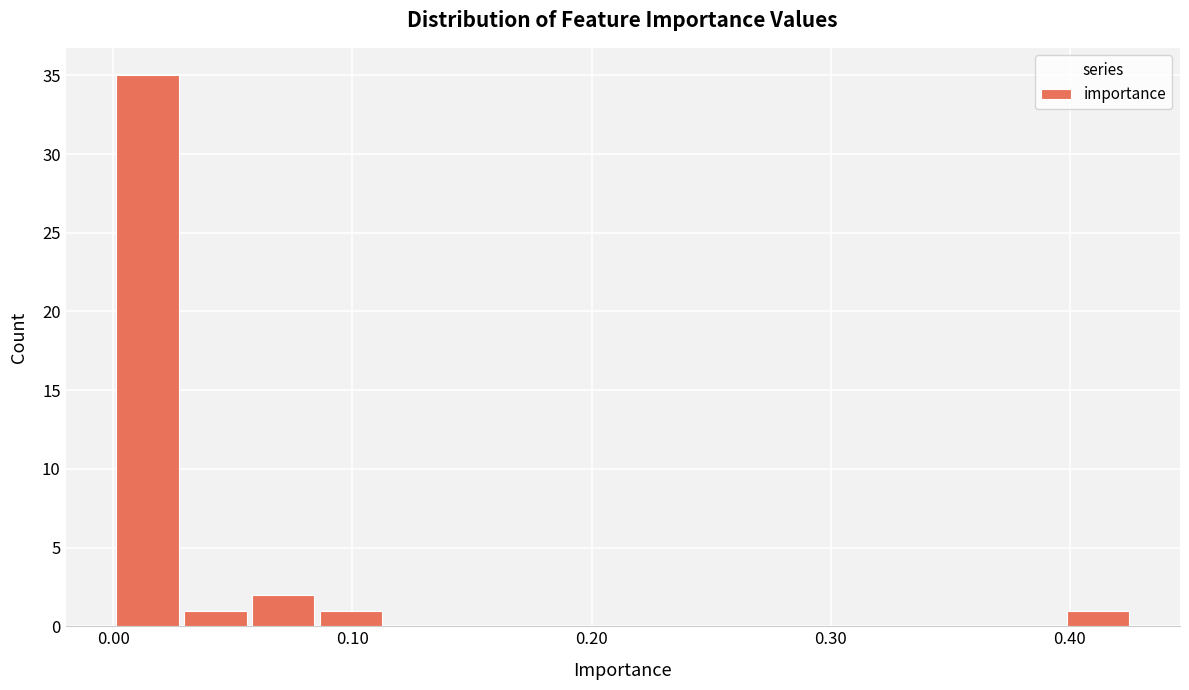

Read against the x-axis, roughly where is the centre of the tallest bar?

0.01